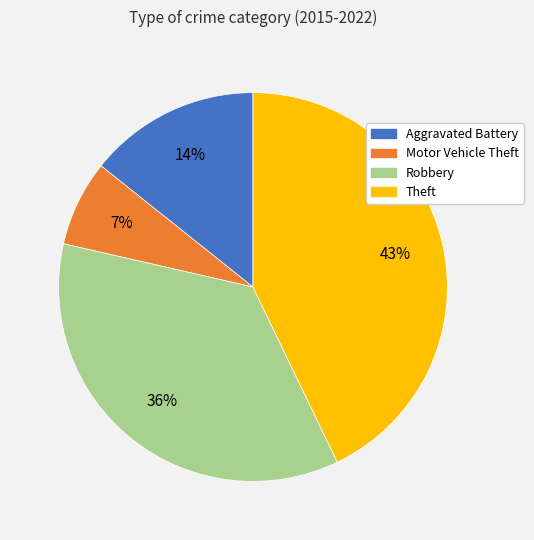

Is the sum of Theft and Aggravated Battery greater than half?

Yes